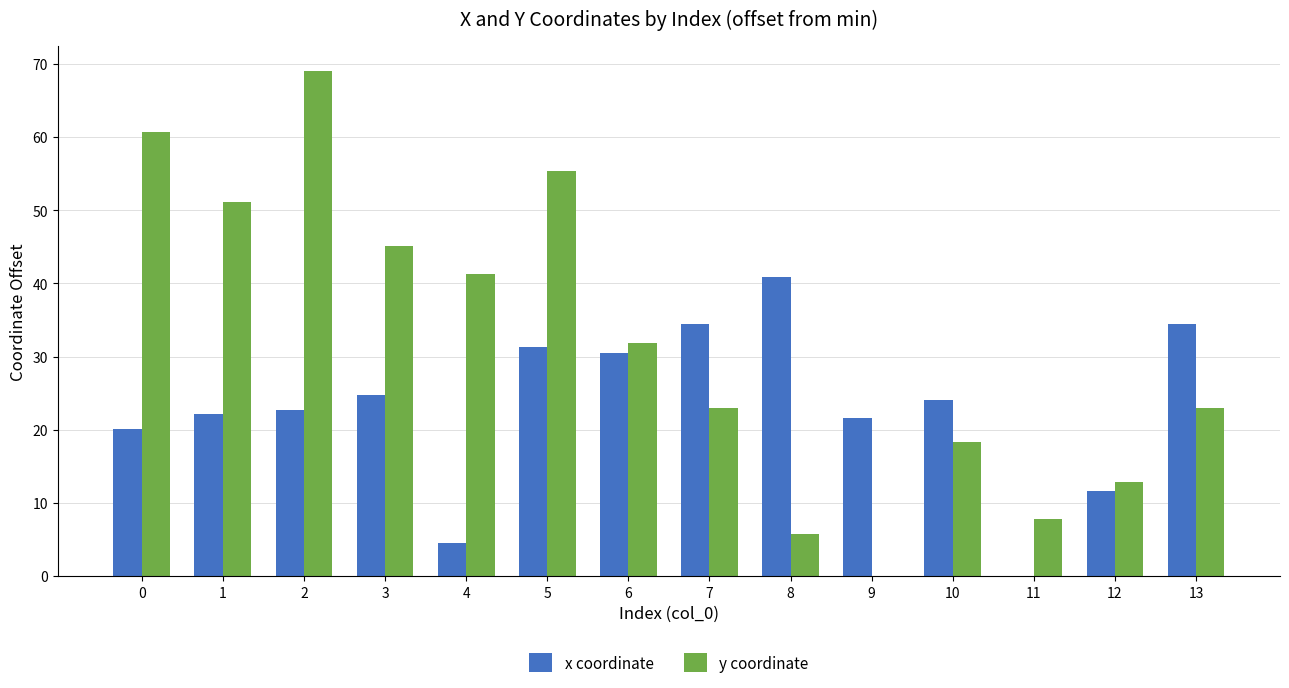

What are all the series names shown in the legend?

x coordinate, y coordinate